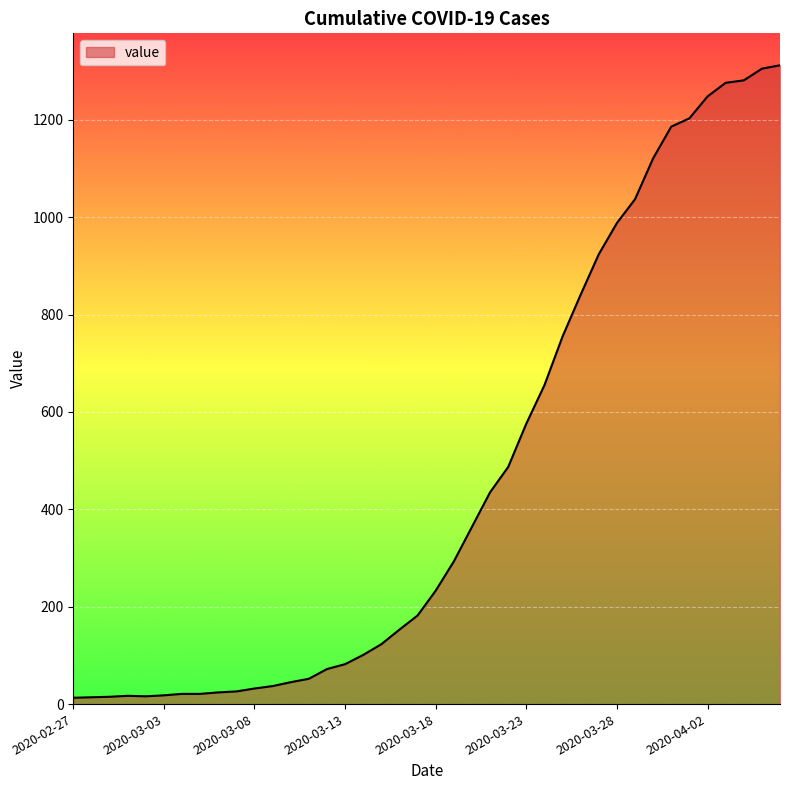

What is the maximum value shown in the chart?

1312